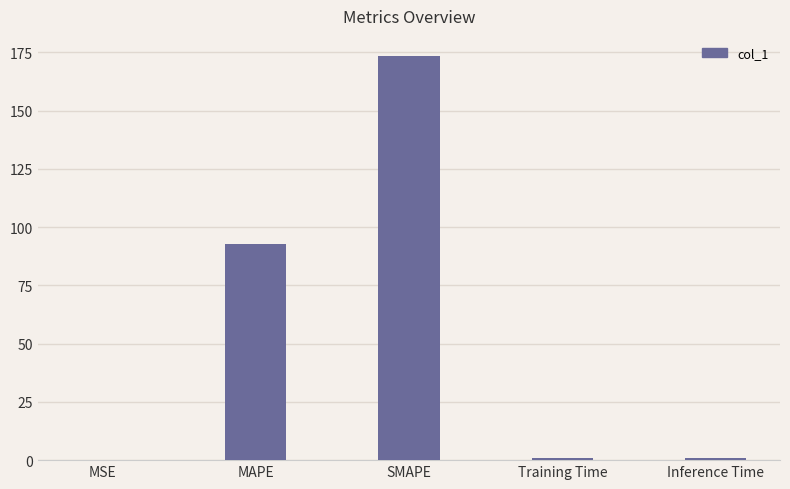

What is the difference between the values at MAPE and Inference Time?

91.9